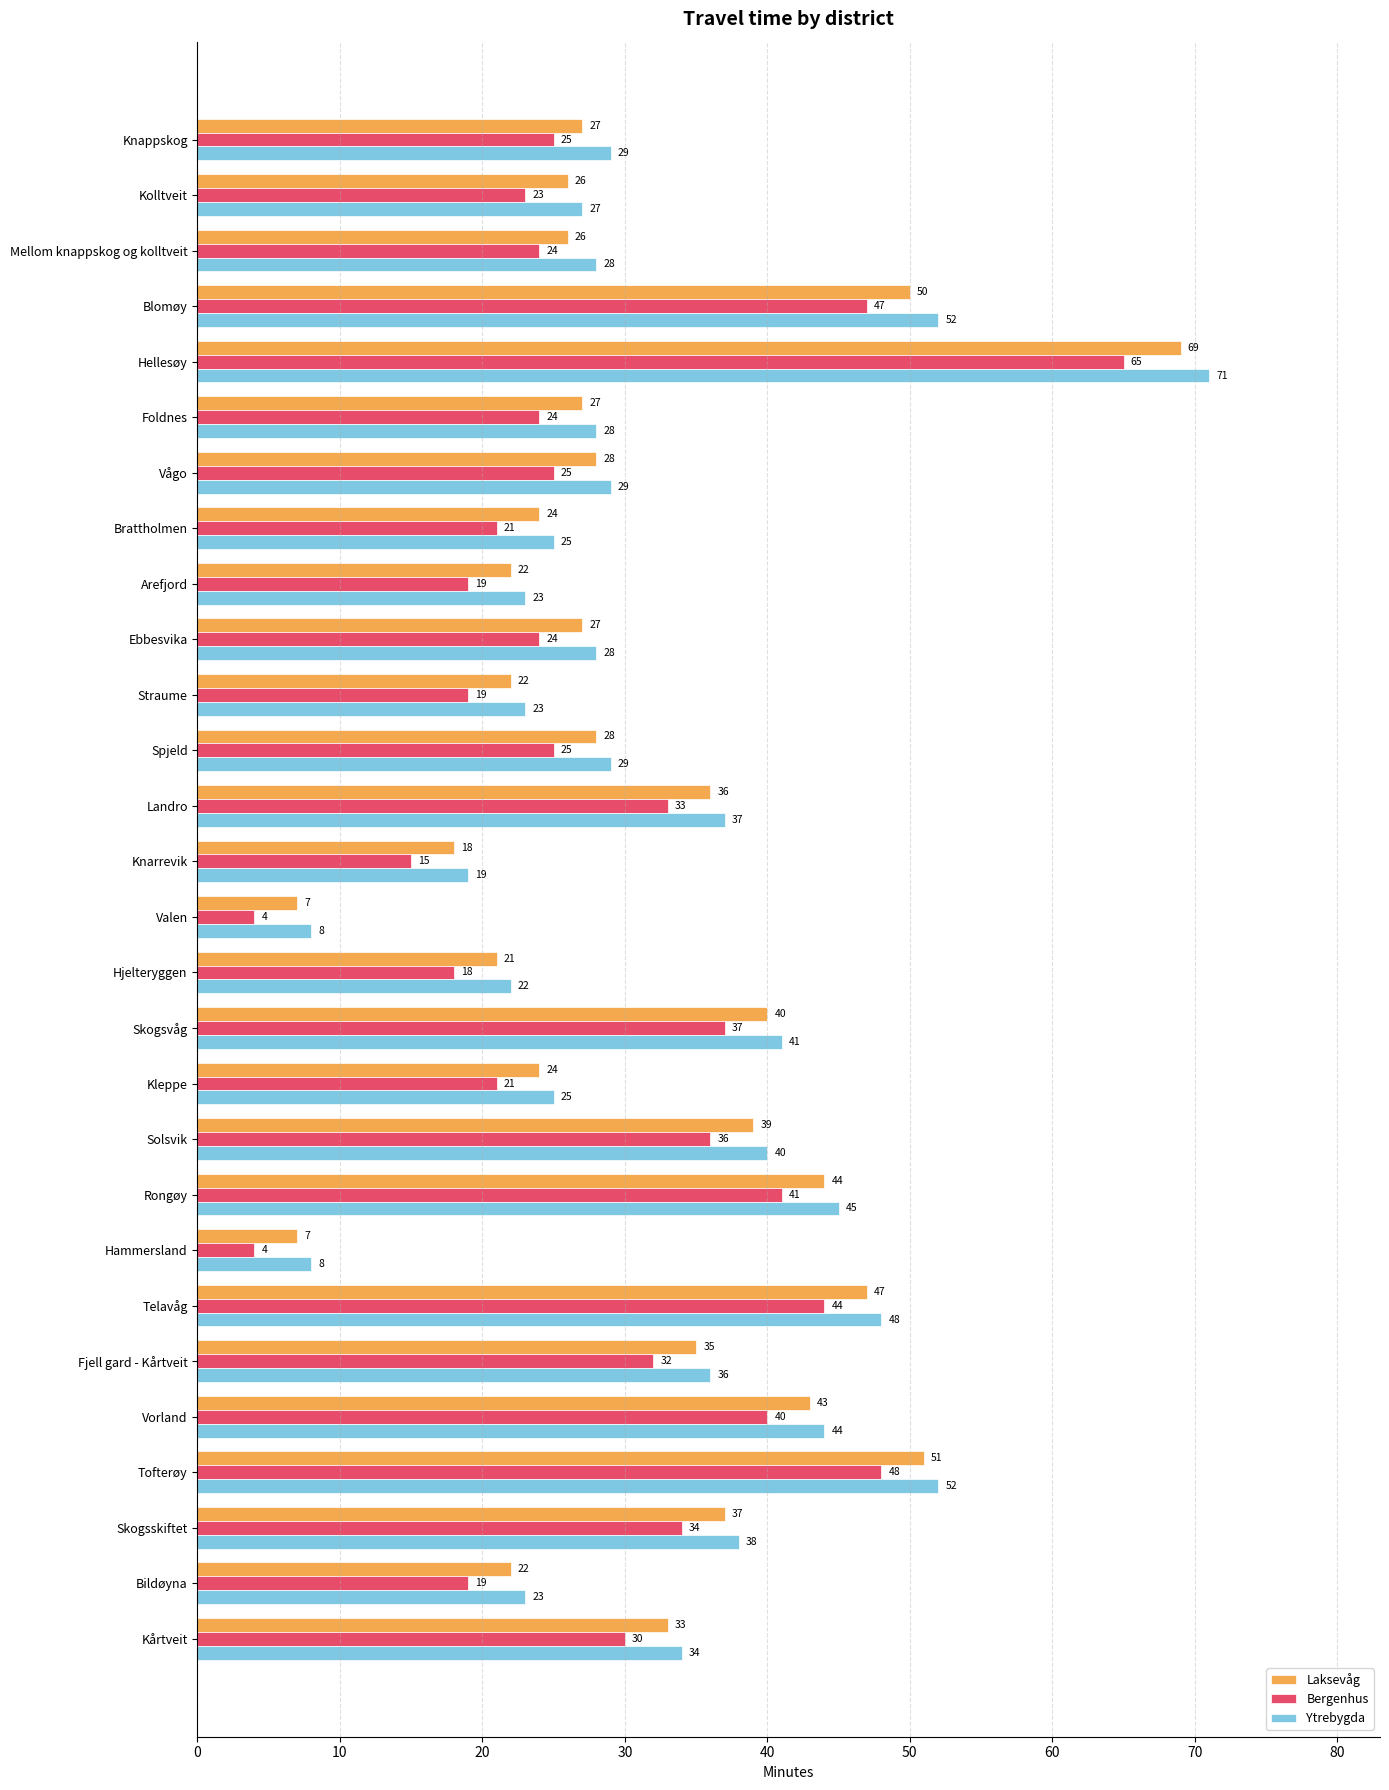

List the series in order of their peak value, highest first.

Ytrebygda, Laksevåg, Bergenhus